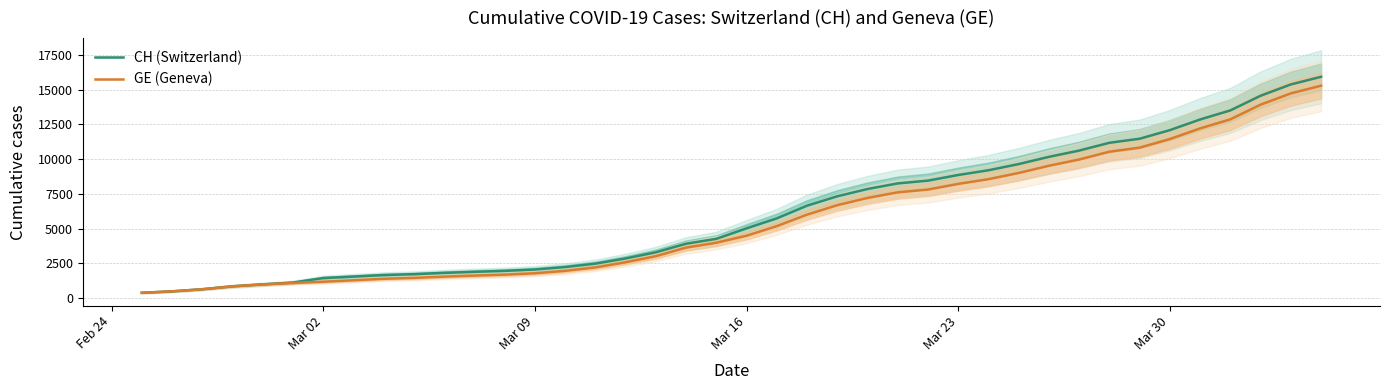

What is the difference between the second highest and second lowest values in the GE (Geneva) series?

14254